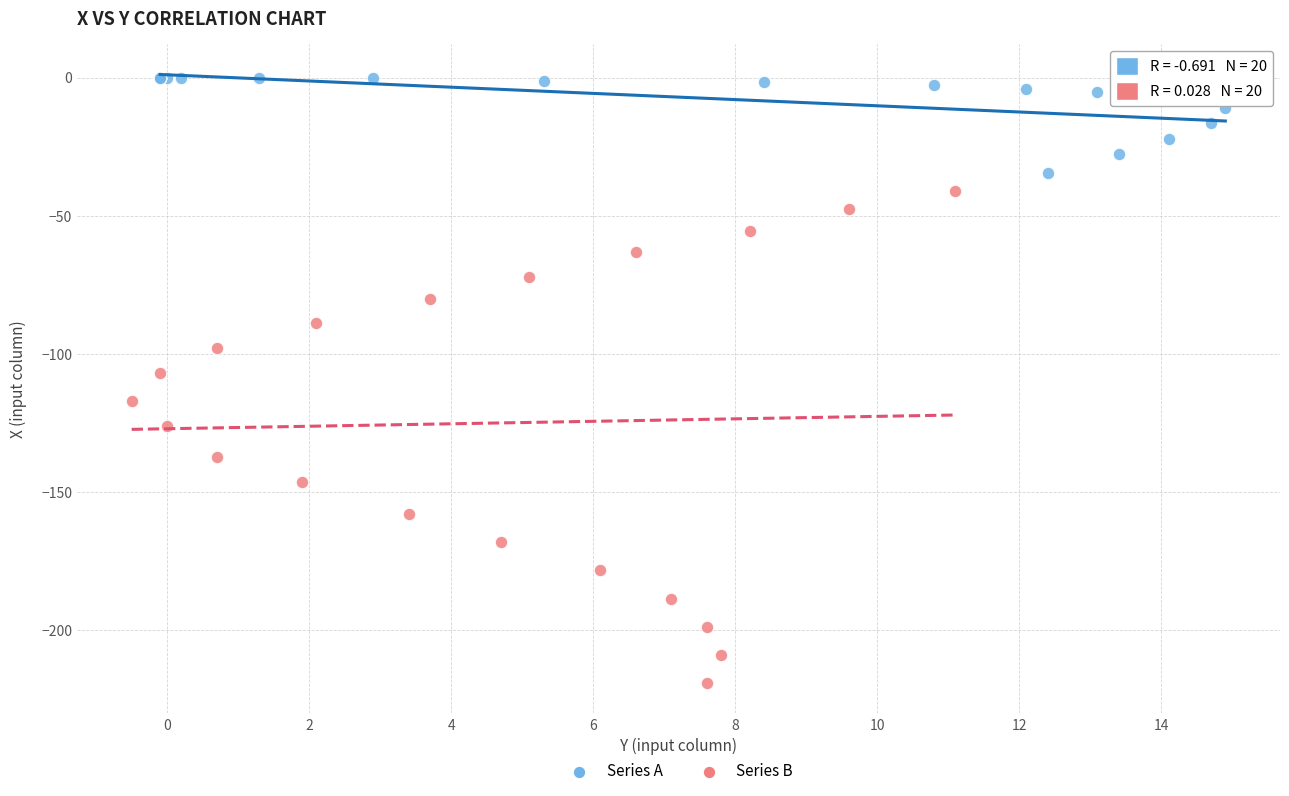

Which series contains the highest Y value?

Series A